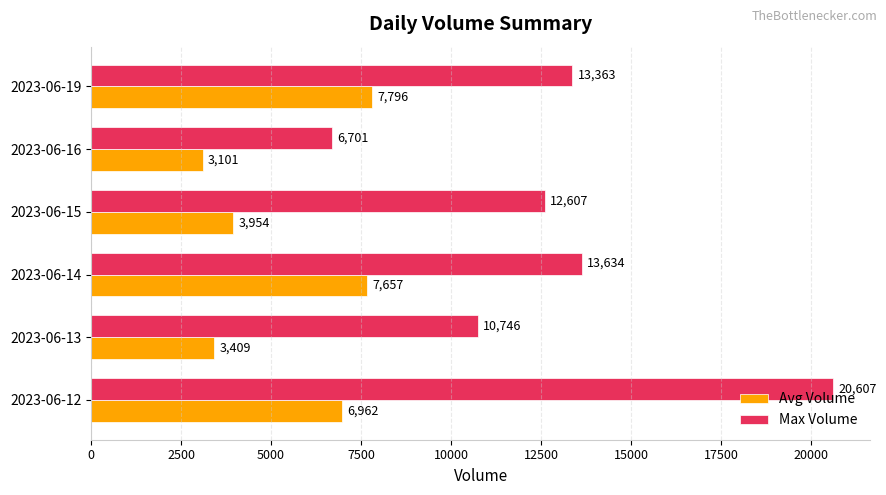

Where is Max Volume nearest to the value 13654?

2023-06-14